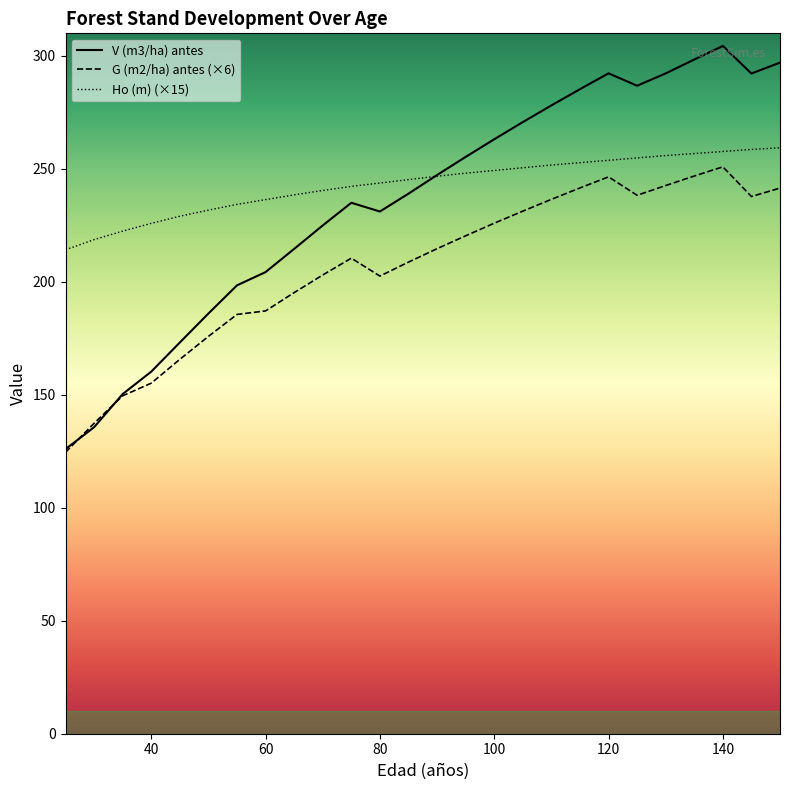

Which series has the largest range (max minus min)?

V (m3/ha) antes